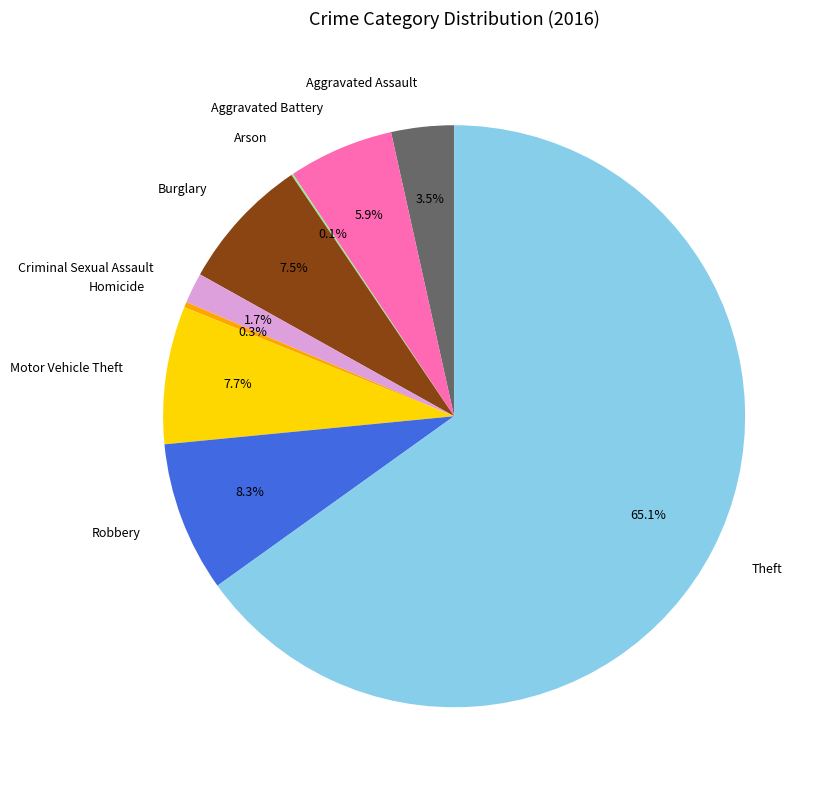

Do Robbery and Aggravated Battery together represent more than half of the pie?

No